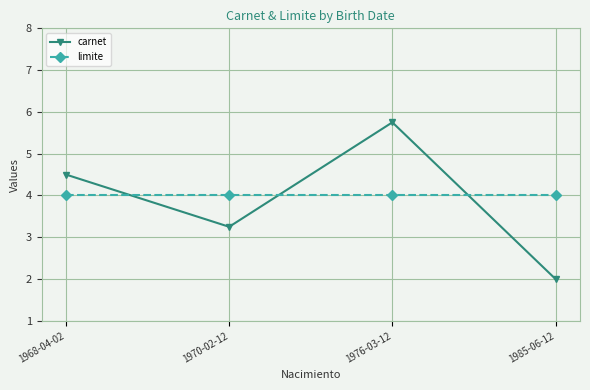

Which series has the widest spread of values?

carnet